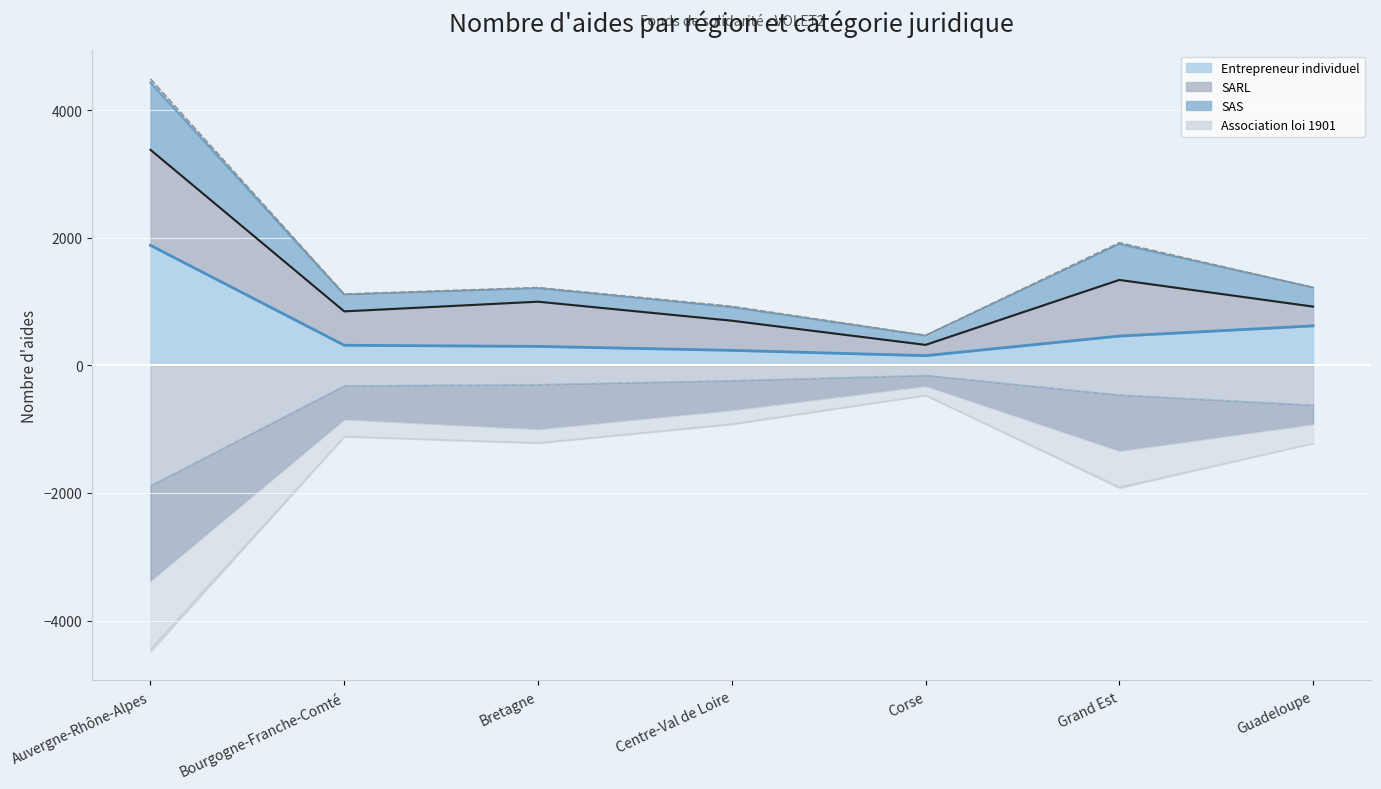

At which label does the data first exceed -315?

Bretagne